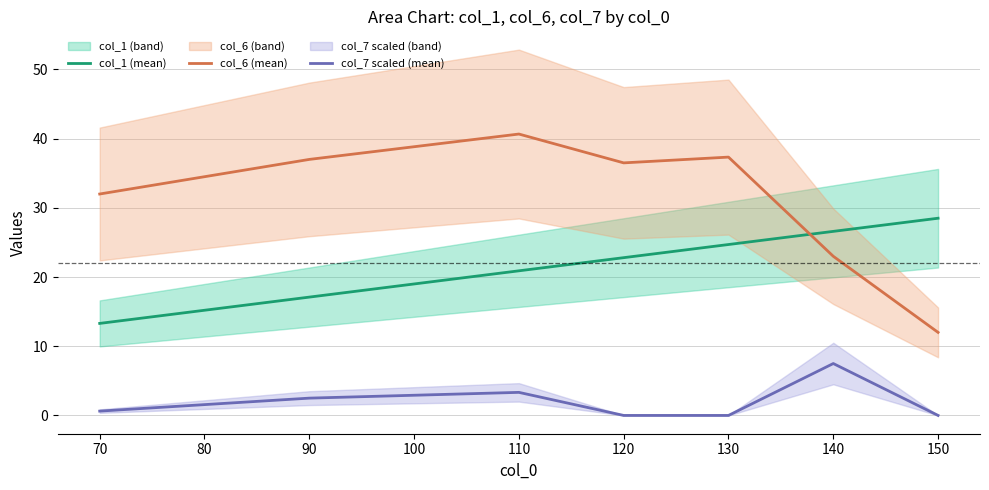

Is the value of col_7 scaled (mean) at 70 greater than the value of col_6 (mean) at 70?

No